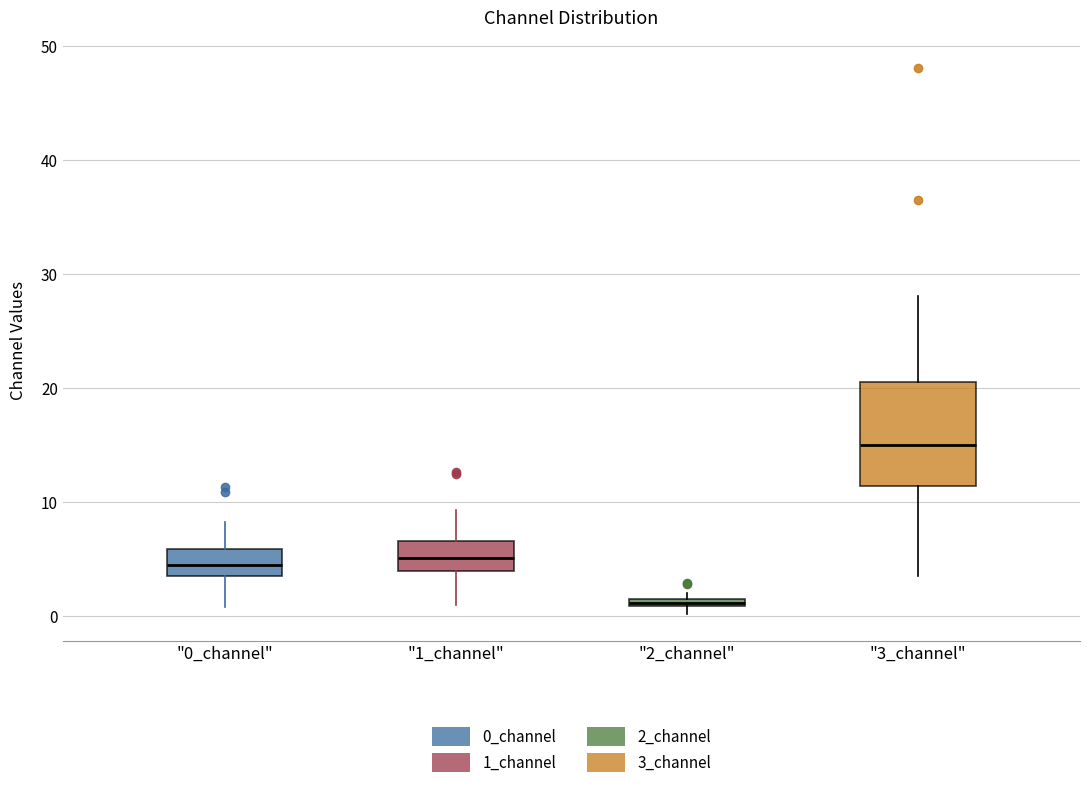

Which box's median line is the lowest?

"2_channel"